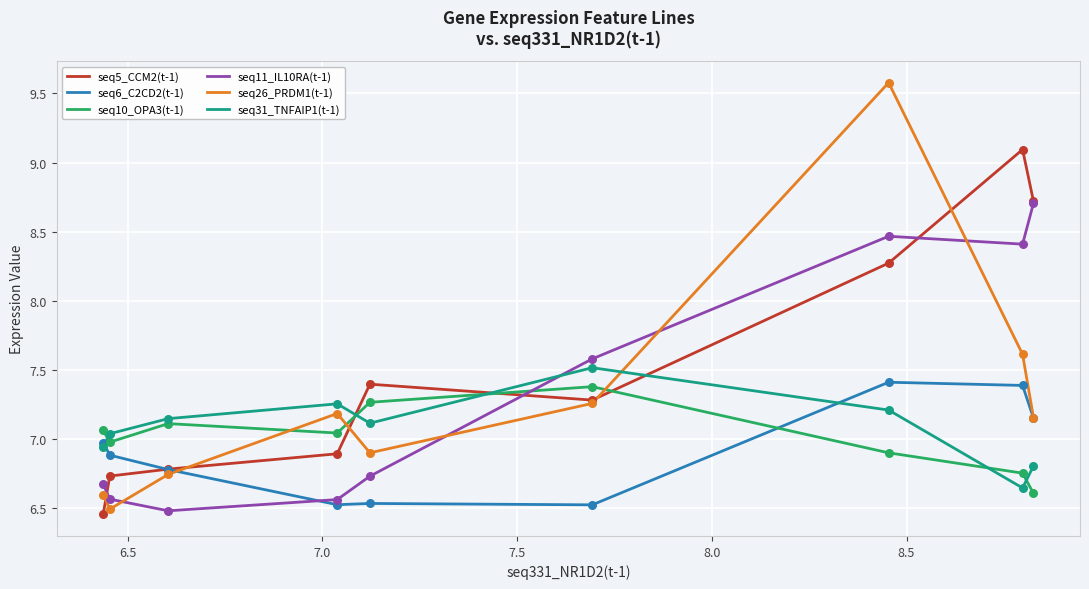

Which series has the largest total across all categories?

seq5_CCM2(t-1)